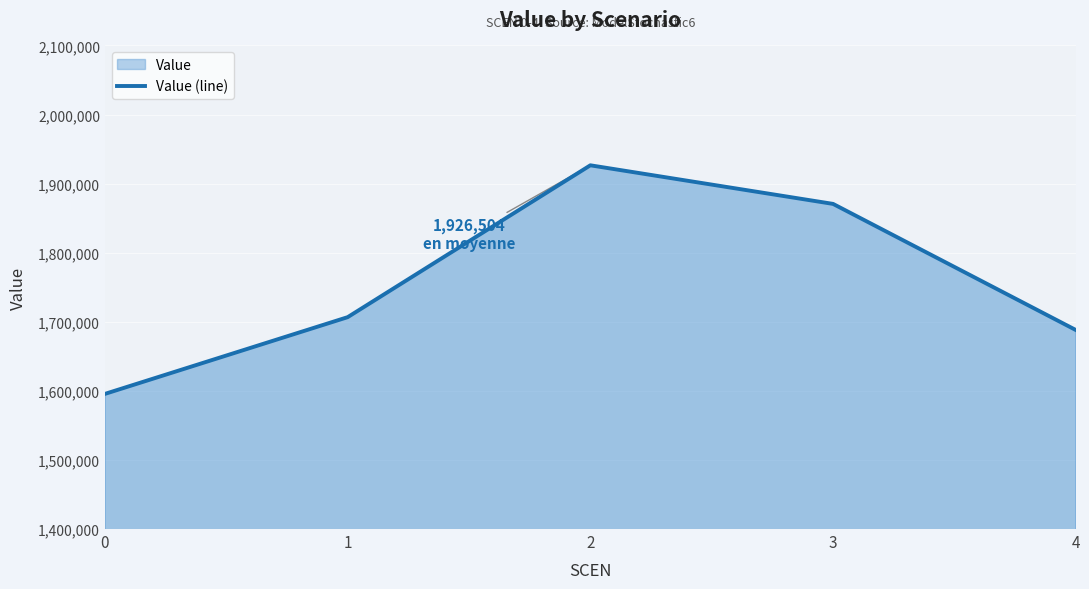

Which category has the highest value across all series?

2